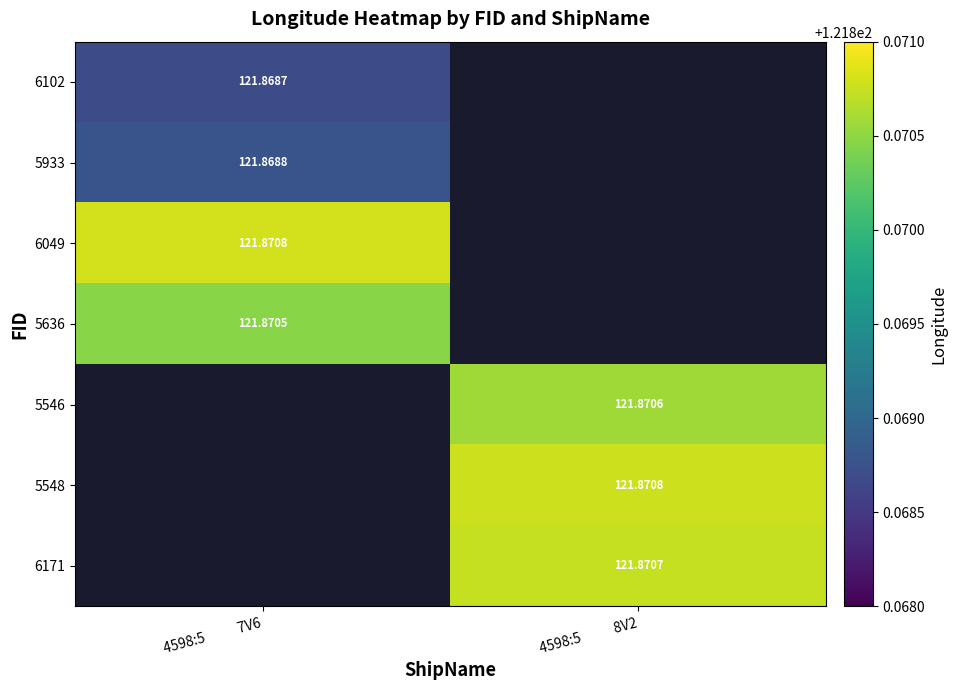

The value of 6102 at 4598:5 7V6 is 64.4. True or false?

False